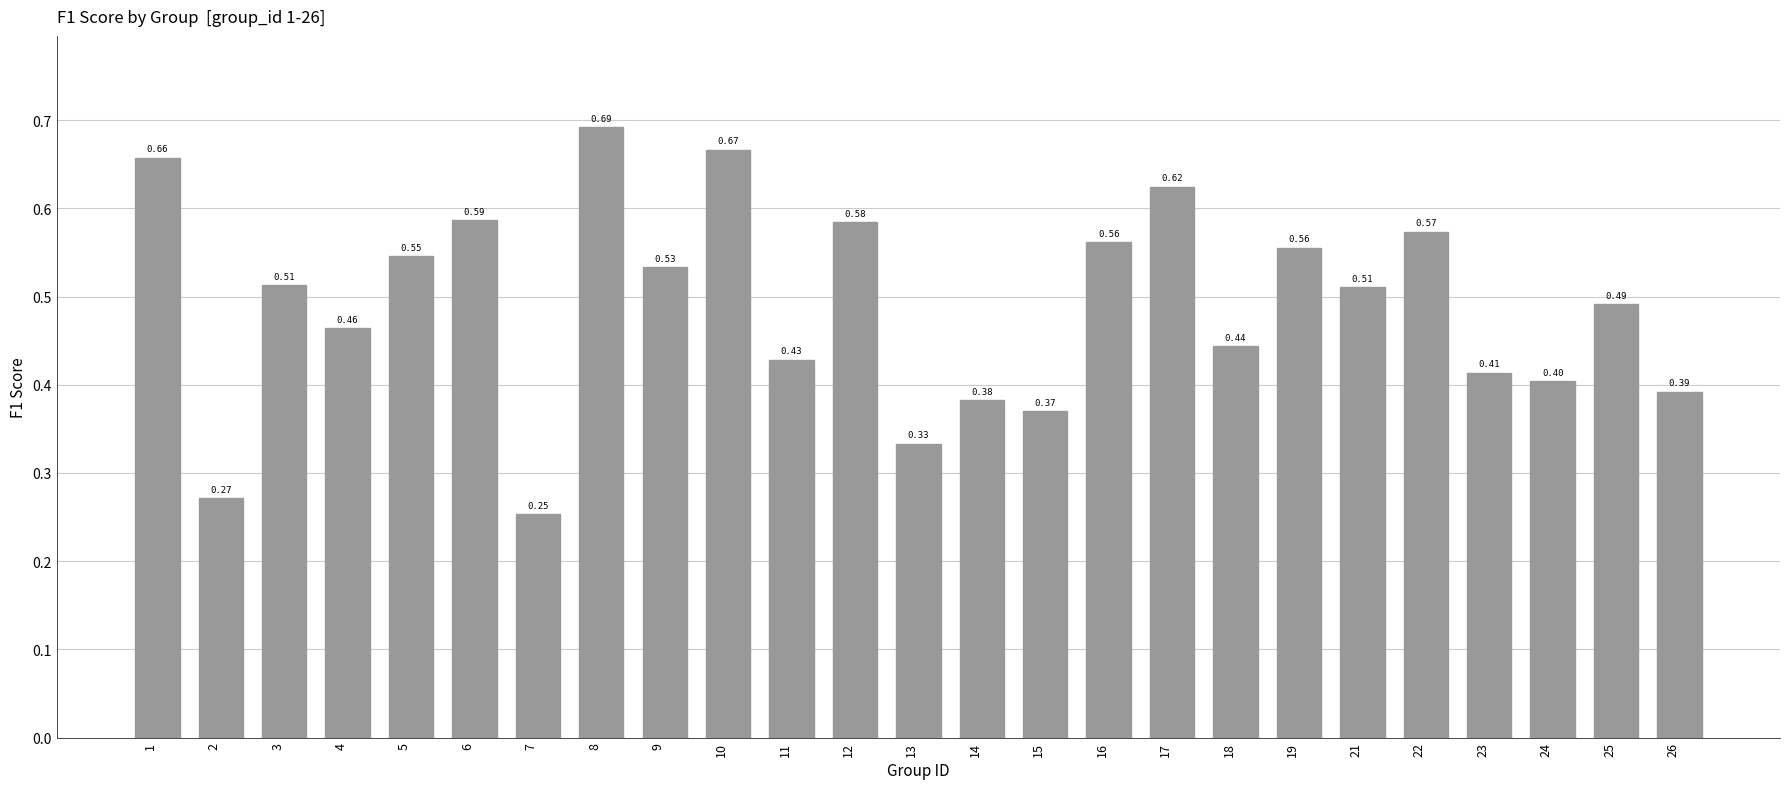

Which label corresponds to the largest value in the chart?

8